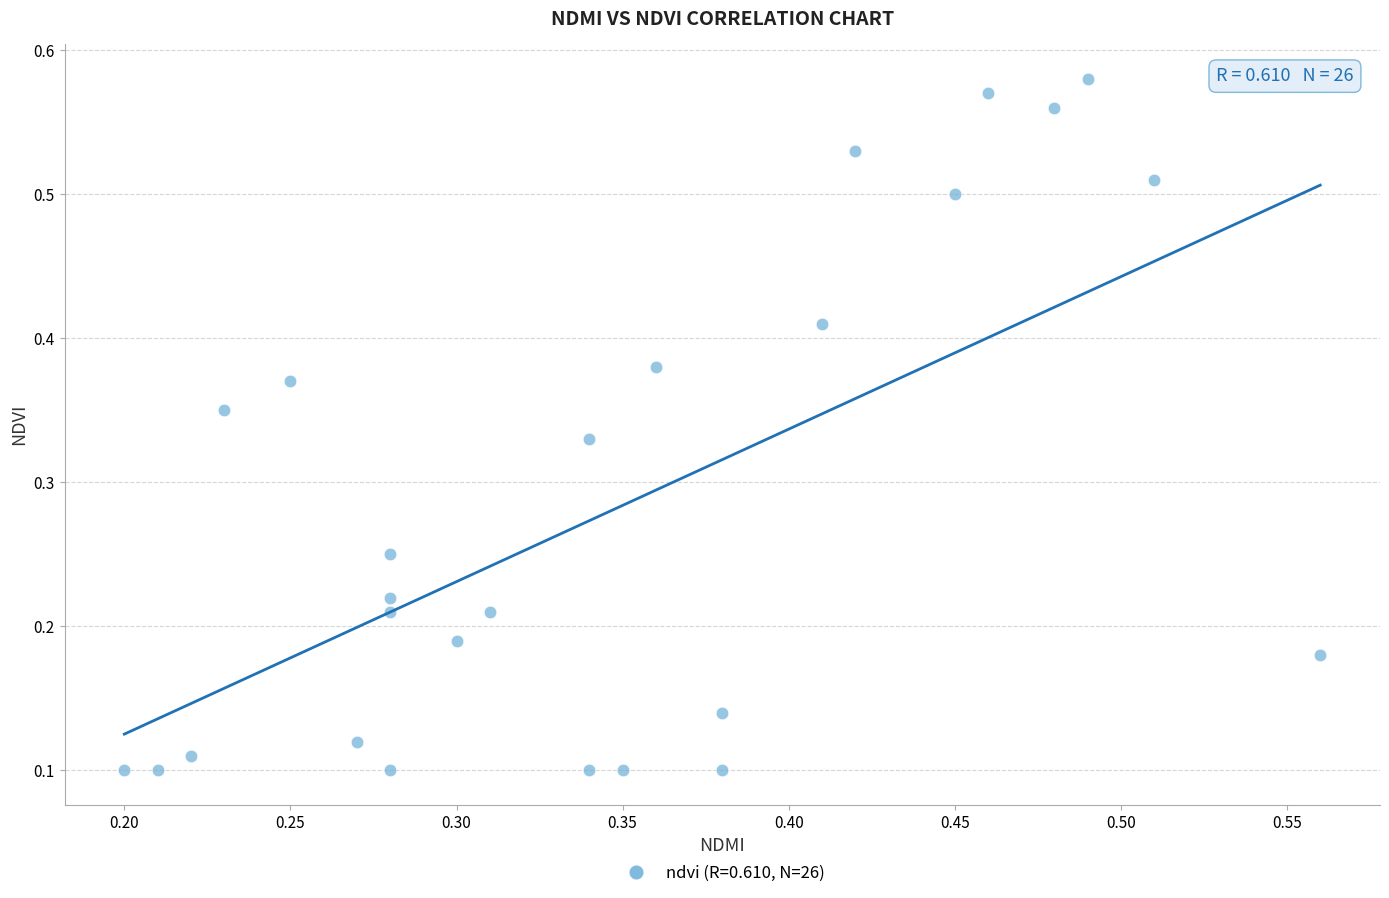

How many data points are displayed?

26